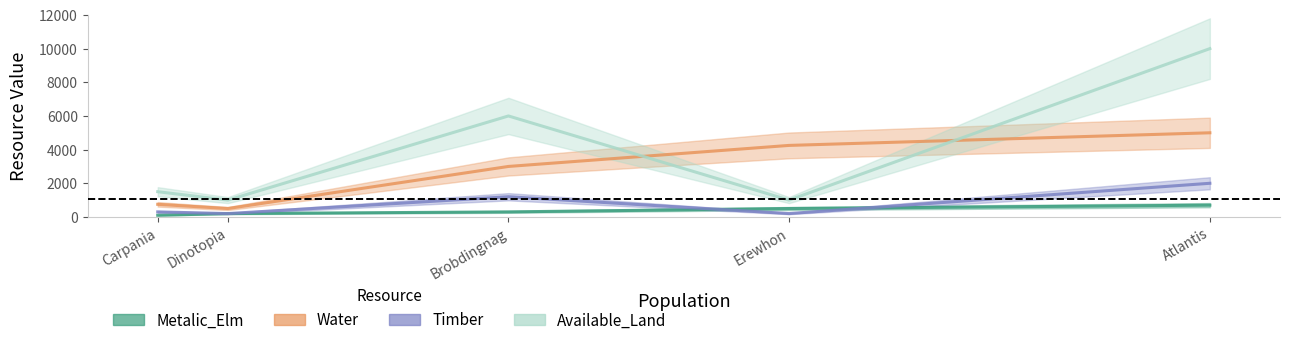

How many interior local peaks does the Available_Land series have?

1